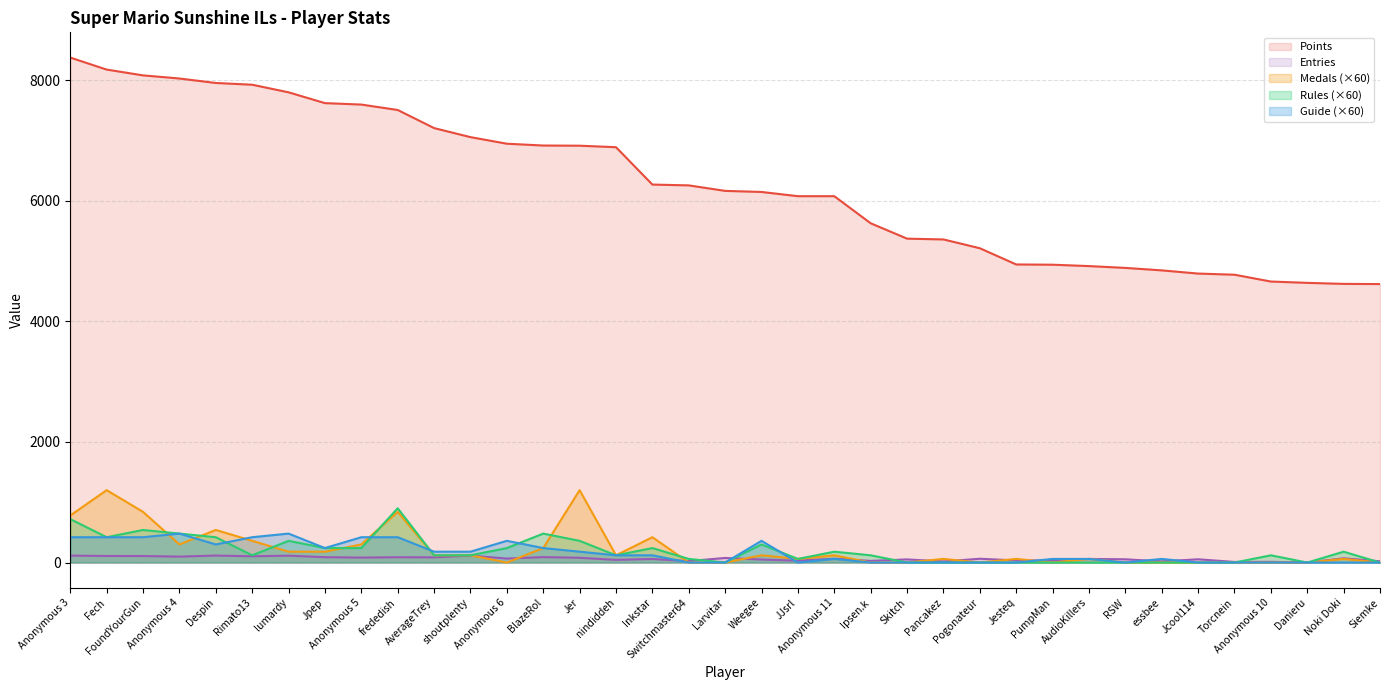

What is the spread (max minus min) of values at Anonymous 4?

7927